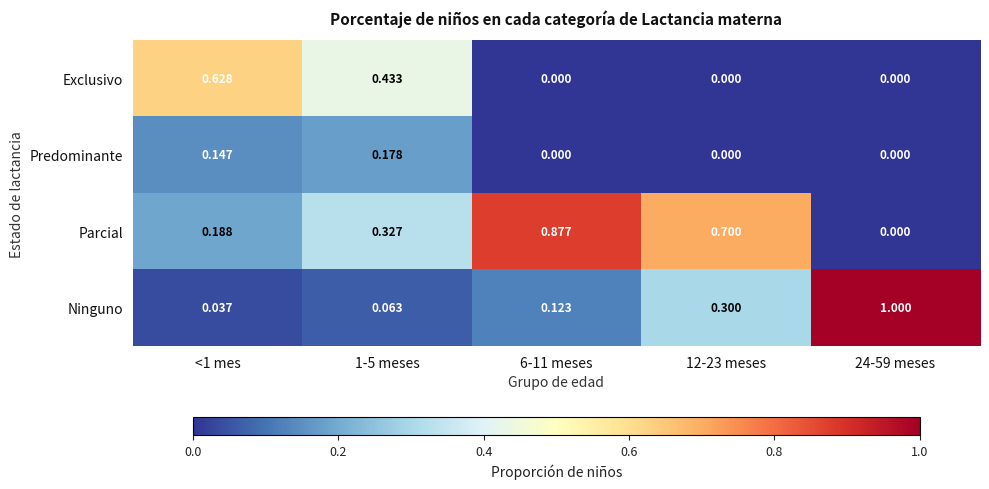

List the series in order of their overall mean, highest first.

Parcial, Ninguno, Exclusivo, Predominante